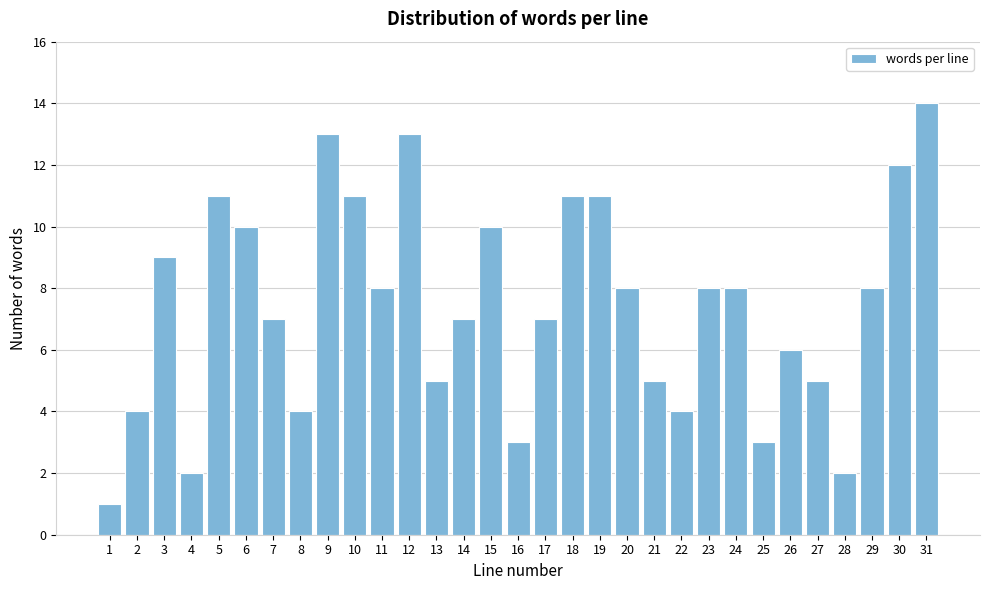

Approximately how many times larger is the value at 13 compared to 15?

0.5